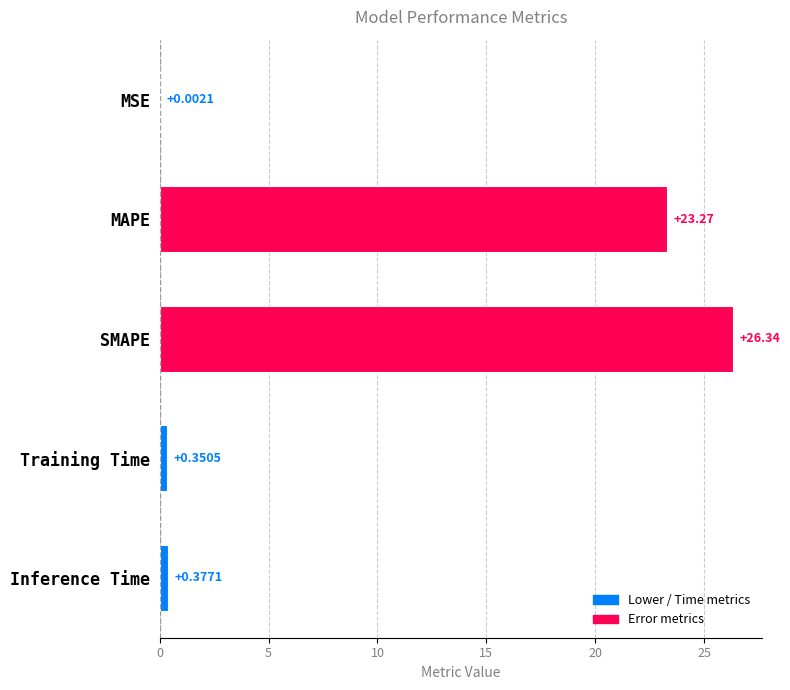

What is the sum of the values at MSE and MAPE?

23.3